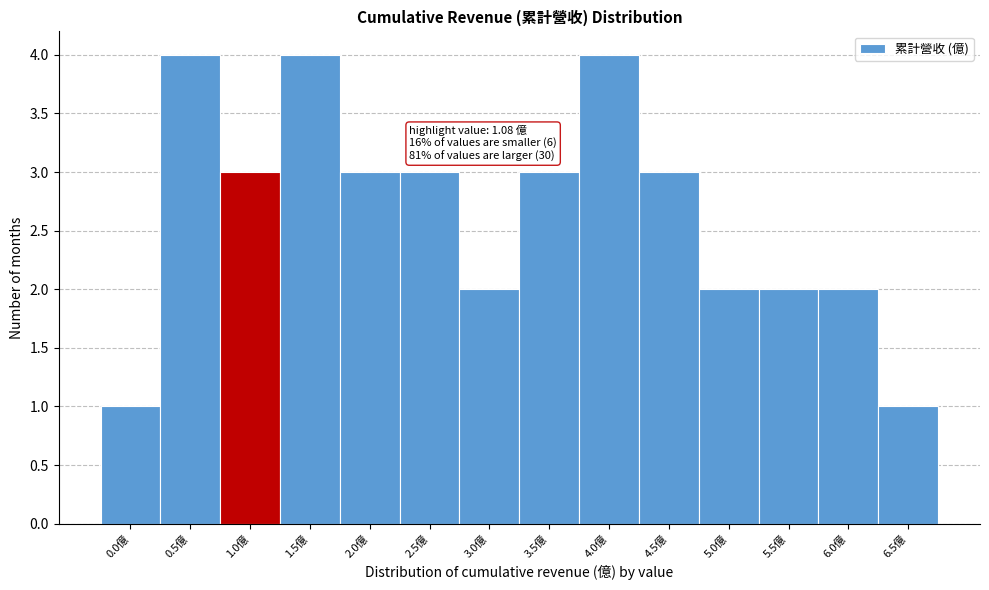

Reading left to right, transcribe all the data shown in this chart.

1	4	3	4	3	3	2	3	4	3	2	2	2	1